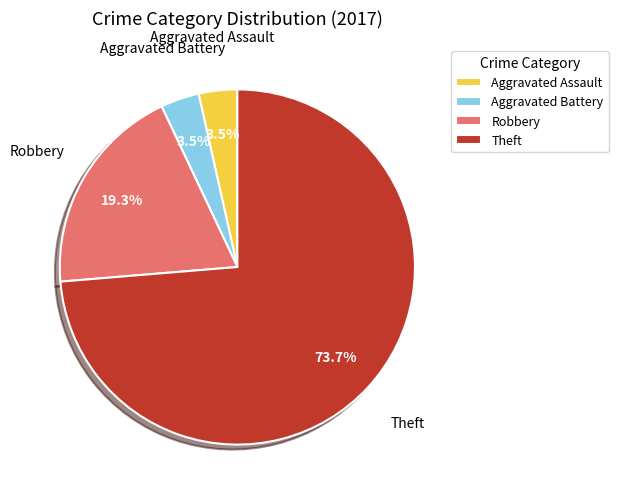

Is it true that Theft is 67% of the pie?

False